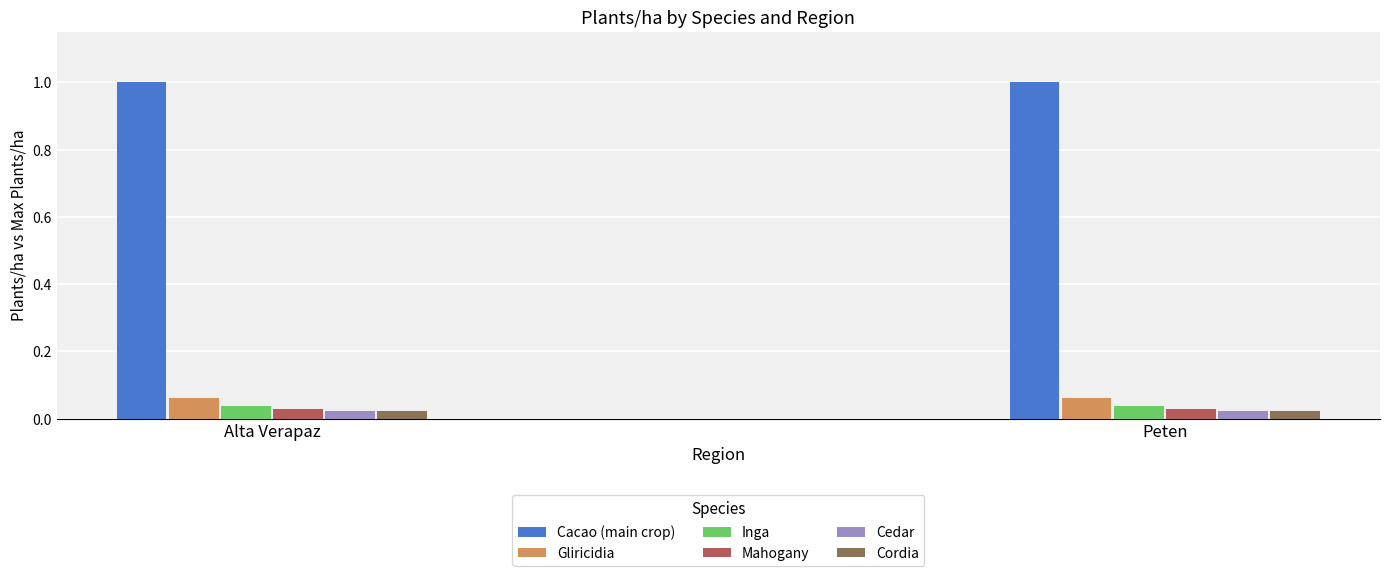

What is the greatest value displayed?

1.0